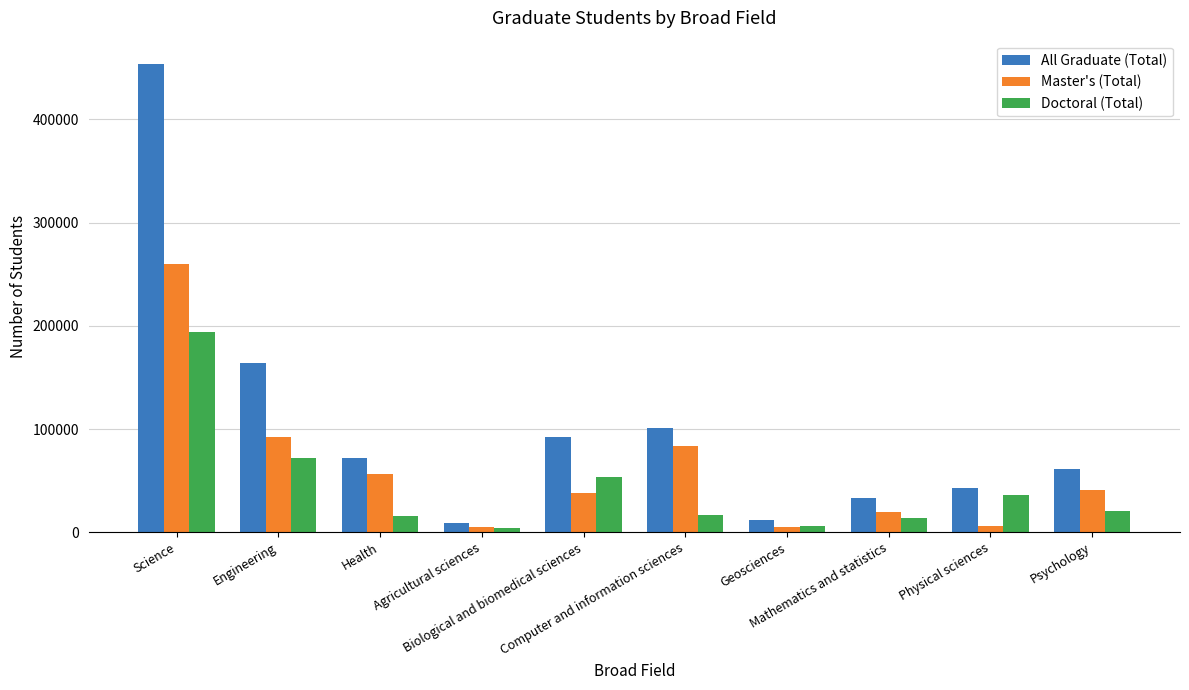

What is the difference between the All Graduate (Total) values at Biological and biomedical sciences and Science?

361698